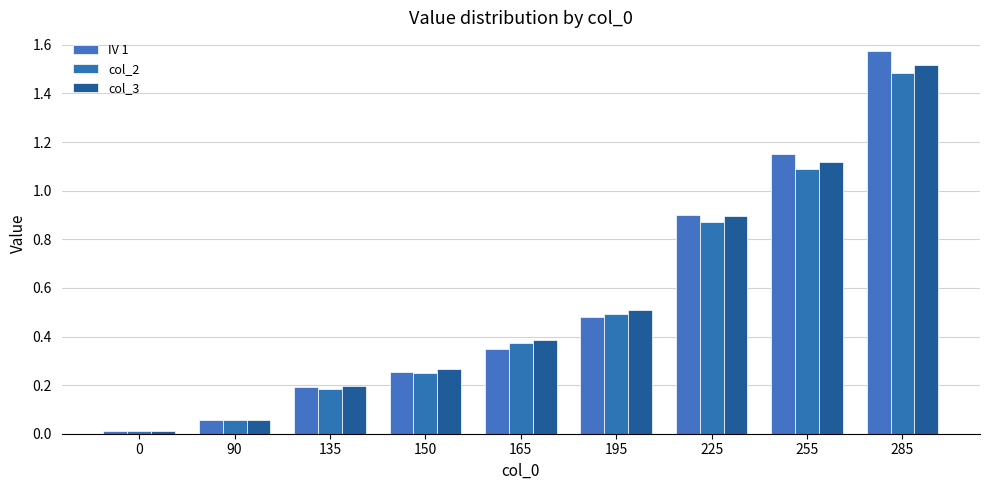

Are the bars grouped side by side (vs. stacked)?

Yes